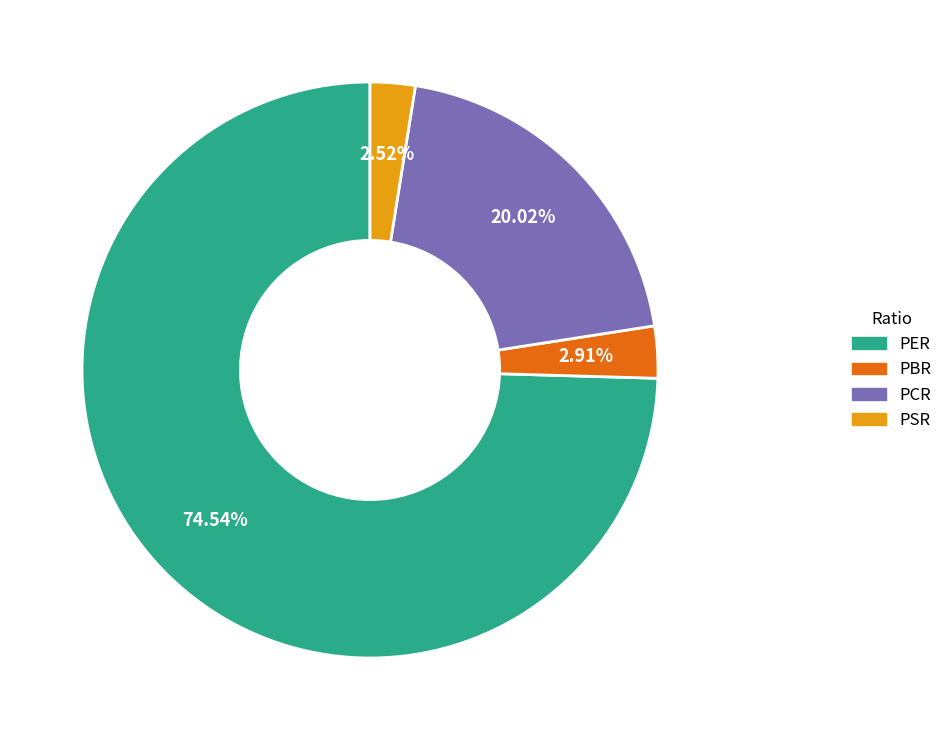

Is it true that PBR is 12% of the pie?

False